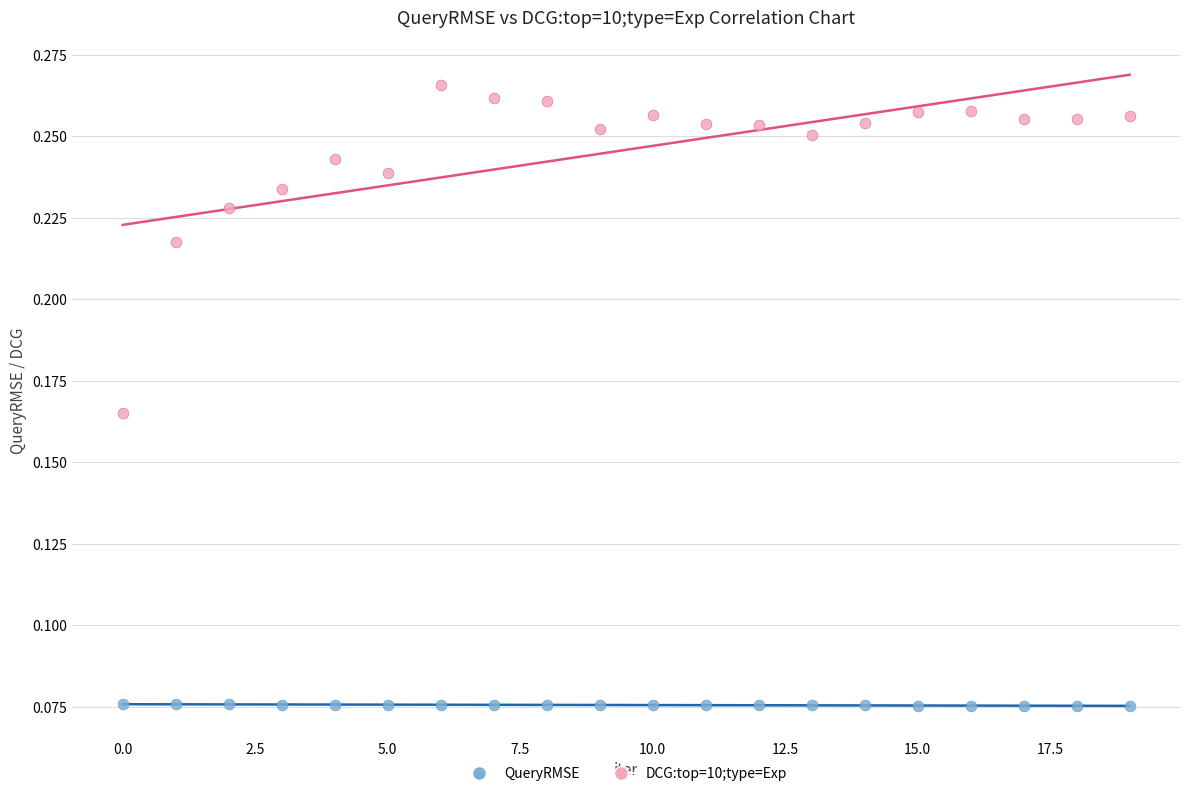

Which series contains the lowest Y value?

QueryRMSE